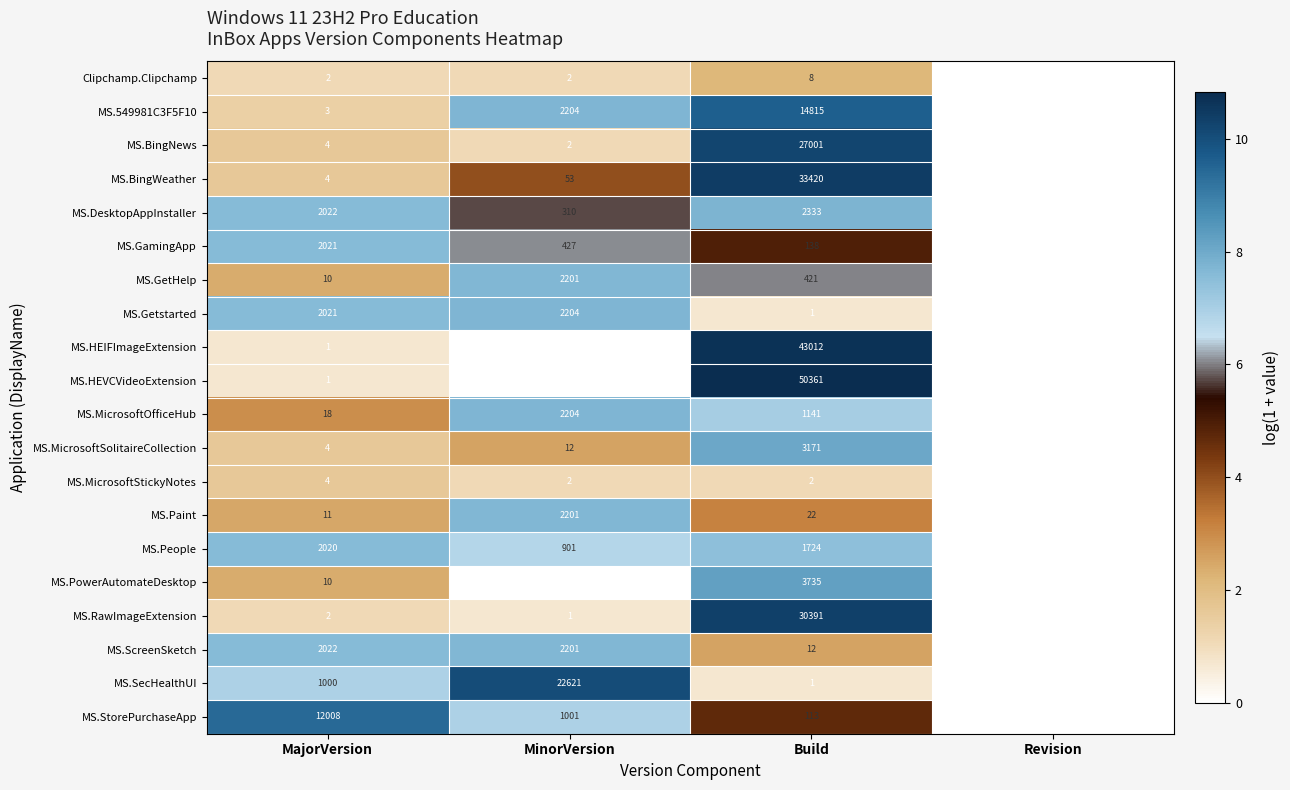

Count the number of categories in the chart.

4